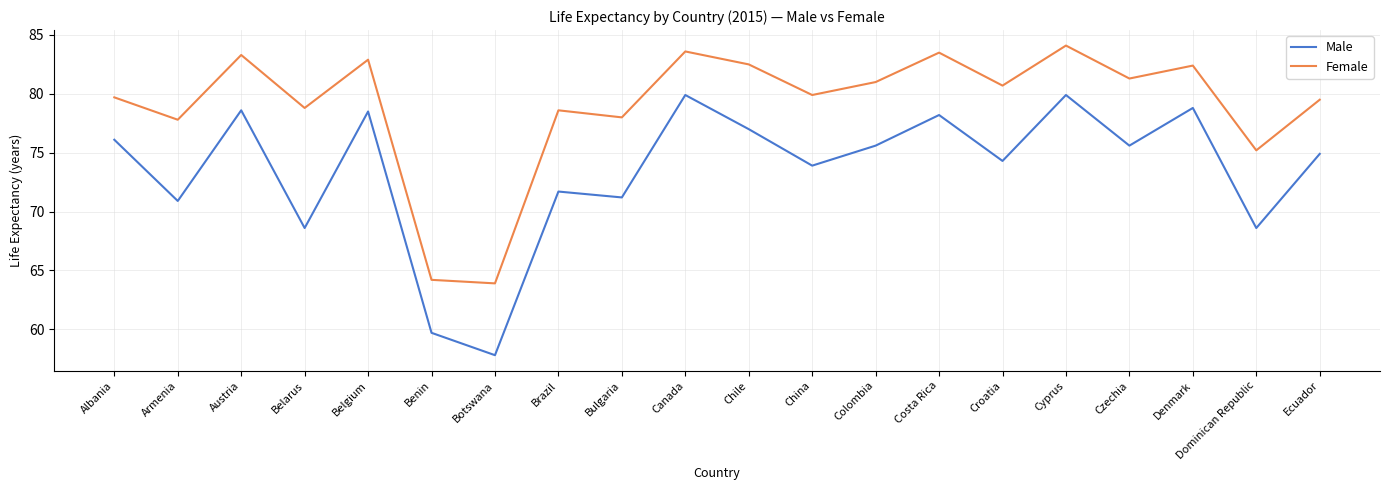

In Female, how many points are higher than both neighbors (excluding endpoints)?

7